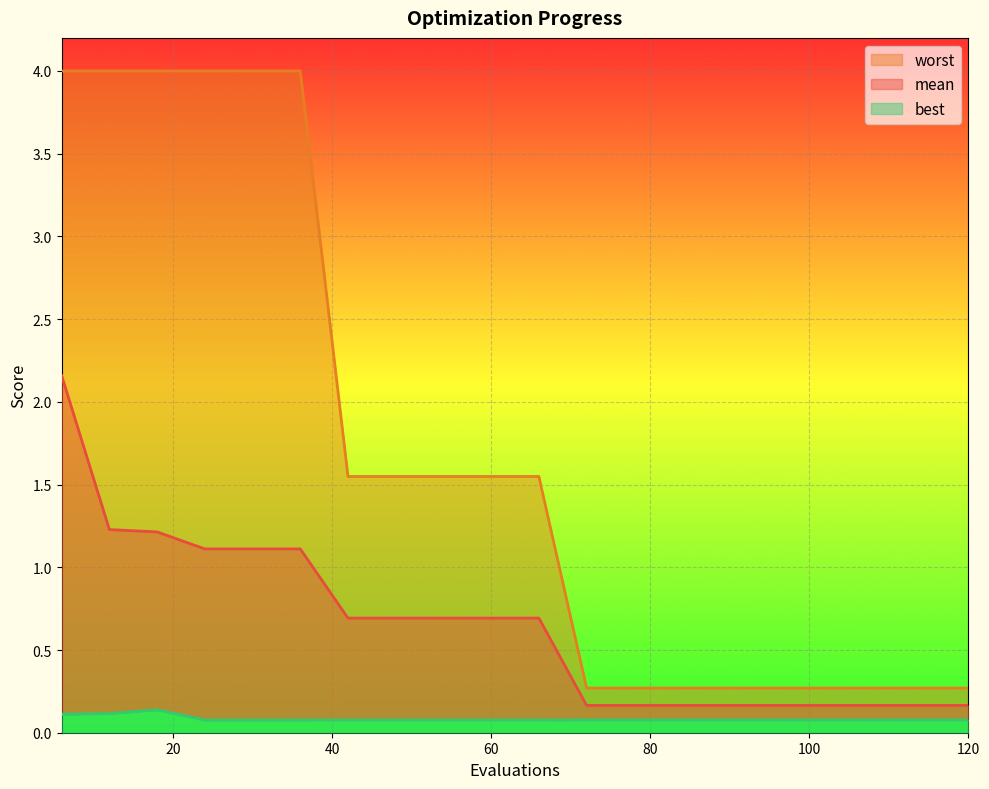

The value of worst at 6 is 4.0. True or false?

True